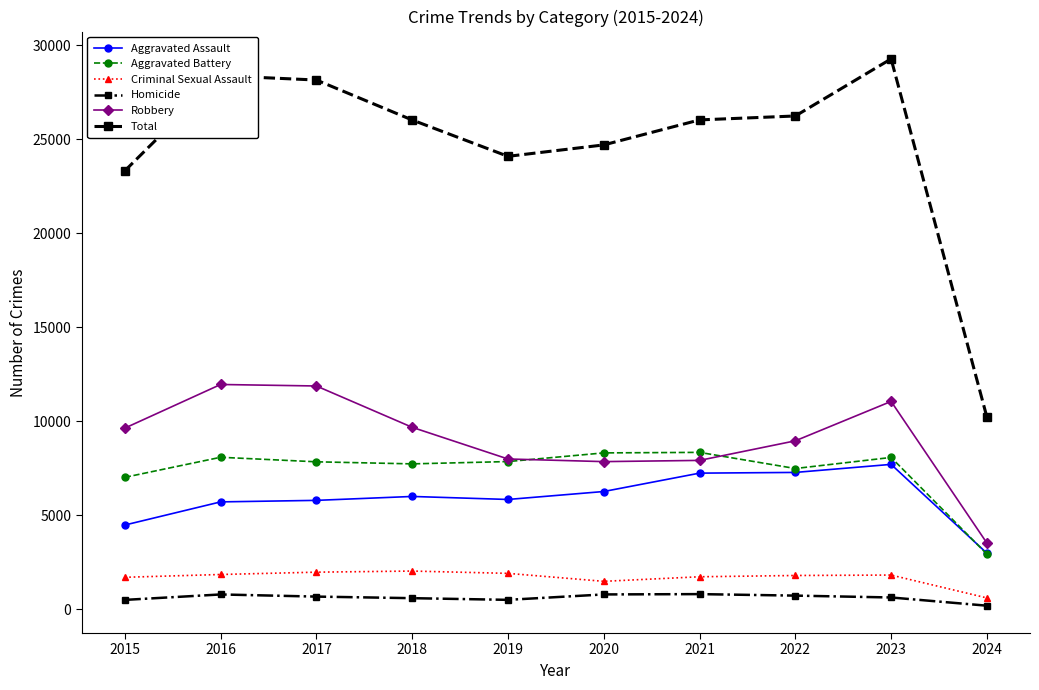

What is the difference between the maximum and minimum values in the Aggravated Battery series?

5416